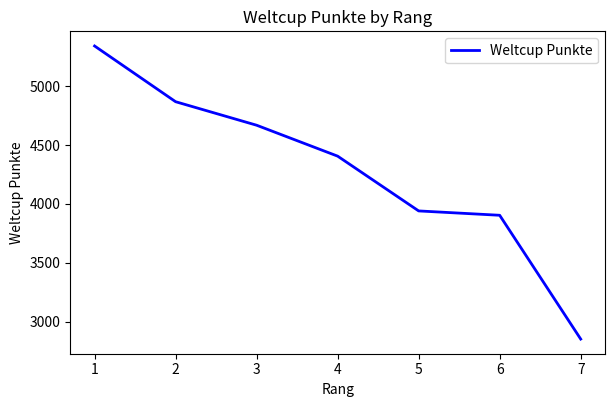

What is the change in value from 2 to 6?

-966